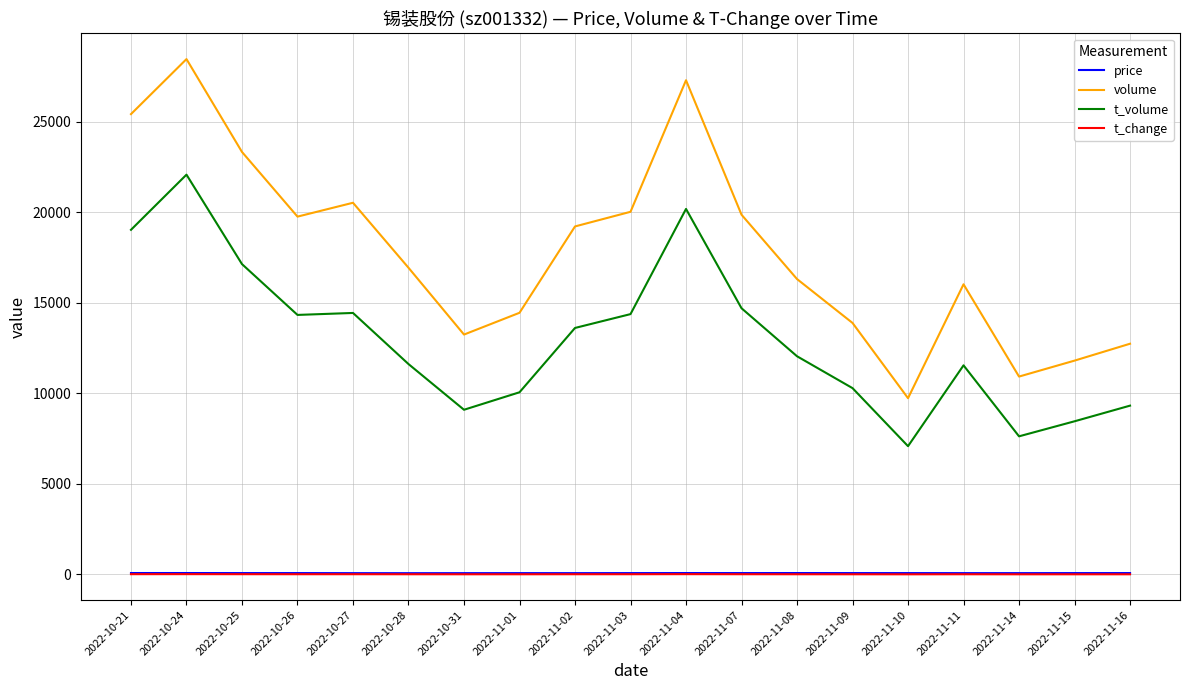

True or false: price and t_volume intersect in this chart.

False